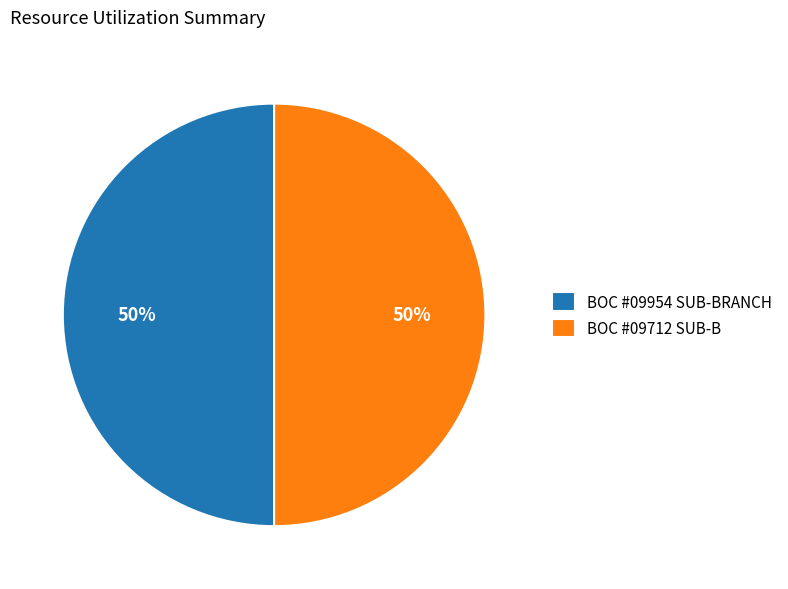

What is the ratio of the value at BOC #09712 SUB-B to the value at BOC #09954 SUB-BRANCH?

1.0